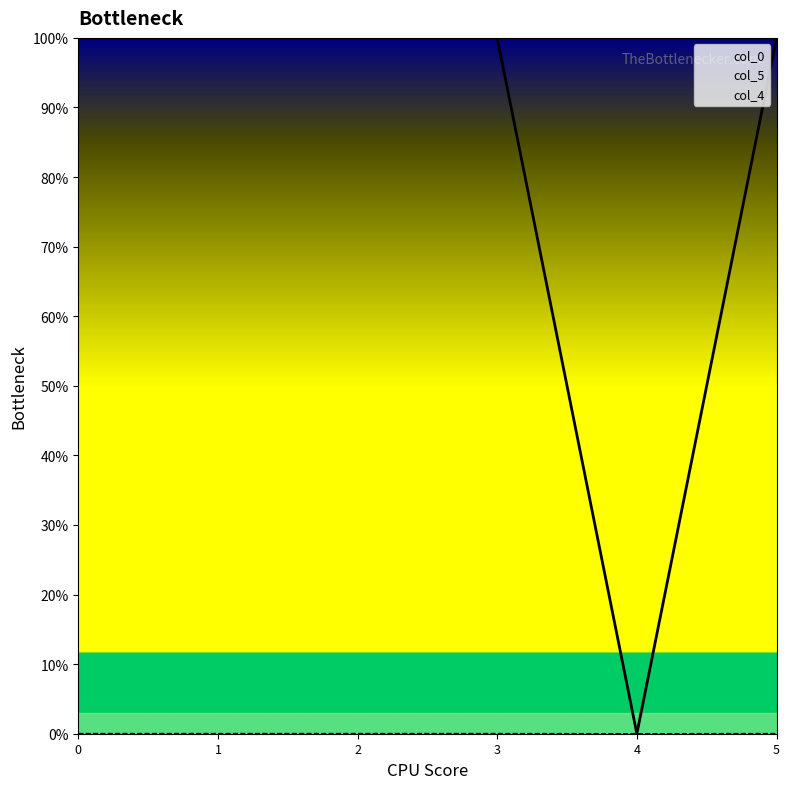

Where is the first local maximum for col_0?

2